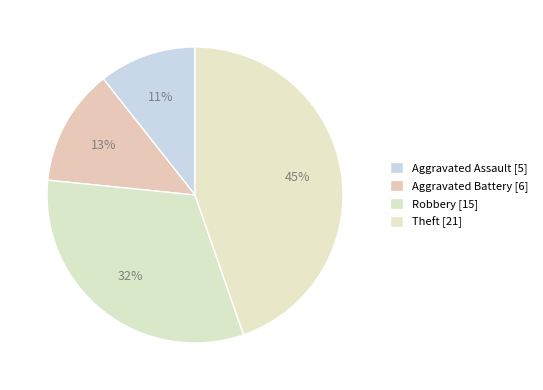

How many slices are in this pie chart?

4